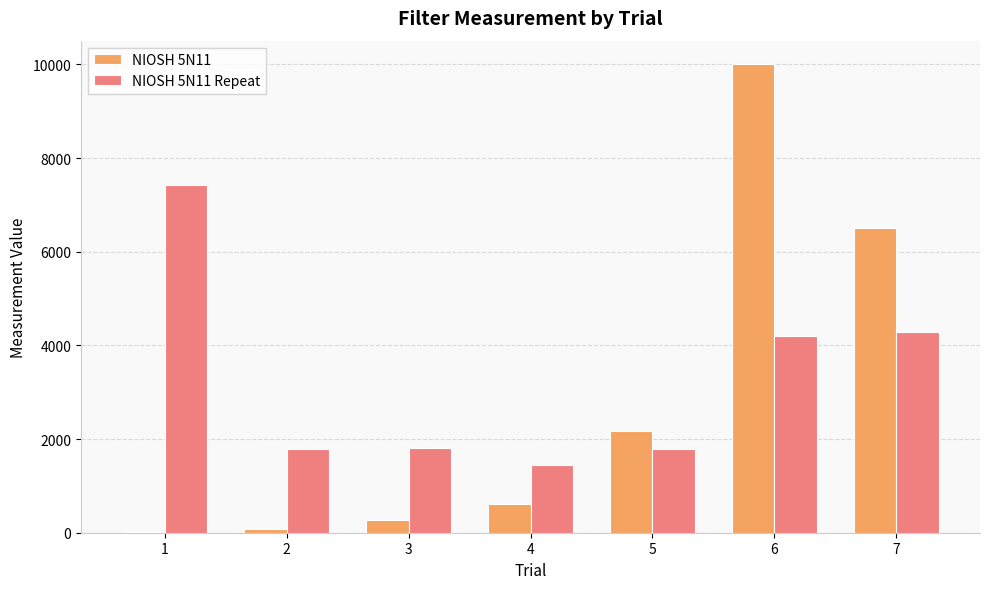

What is the maximum value for NIOSH 5N11?

10008.6